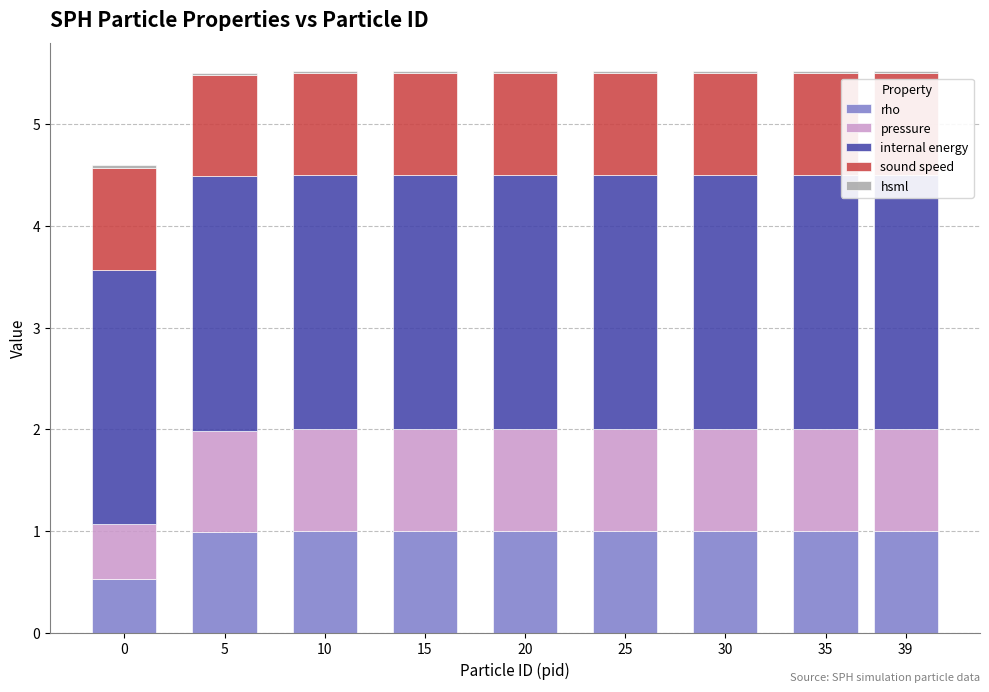

What is the lowest value of the rho series?

0.5